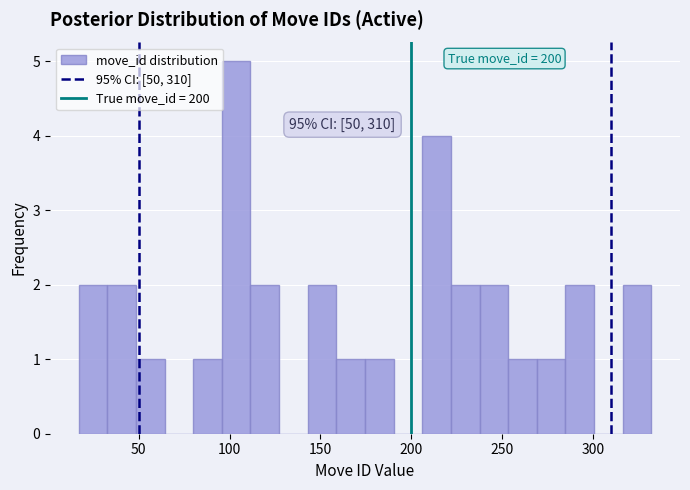

Read against the x-axis, roughly where is the centre of the tallest bar?

105